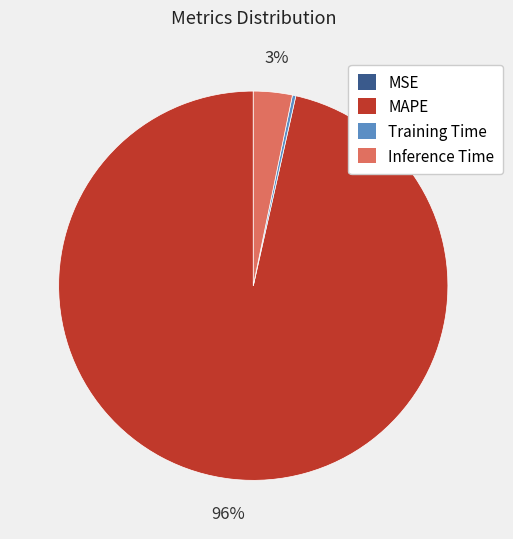

True or false: Training Time accounts for 13% of the total.

False